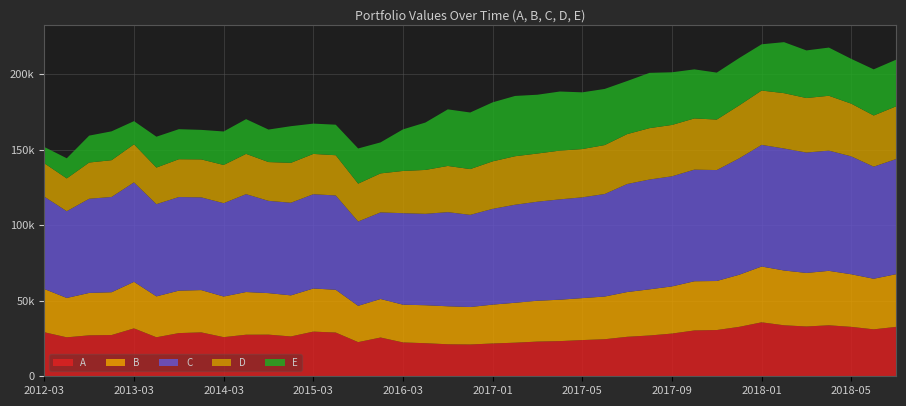

Reading right to left, list all the values displayed in this chart.

A: 2018-07=32675.9	2018-06=31048.5	2018-05=32687.8	2018-04=33719.8	2018-03=32940.2	2018-02=33730.8	2018-01=35688.3	2017-12=32690.4	2017-11=30591.8	2017-10=30315.2	2017-09=28249.0	2017-08=26981.6	2017-07=26112.0	2017-06=24510.6	2017-05=23953.0	2017-04=23260.5	2017-03=22950.7	2017-02=22219.1	2017-01=21691.9	2016-12=21034.2	2016-09=21172.2	2016-06=21880.7	2016-03=22384.1	2015-12=25634.4	2015-09=22588.0	2015-06=28931.7	2015-03=29543.3	2014-12=26347.6	2014-09=27542.4	2014-06=27493.1	2014-03=25886.7	2013-12=29035.2	2013-09=28561.2	2013-06=25797.8	2013-03=31685.0	2012-12=27275.4	2012-09=27087.5	2012-06=25760.4	2012-03=29125.4
B: 2018-07=34862.8	2018-06=33465.3	2018-05=34788.7	2018-04=36021.9	2018-03=35411.1	2018-02=36244.7	2018-01=36917.8	2017-12=34476.8	2017-11=32435.9	2017-10=32540.5	2017-09=31192.3	2017-08=30538.1	2017-07=29604.7	2017-06=28240.9	2017-05=27753.3	2017-04=27391.9	2017-03=27021.7	2017-02=26403.9	2017-01=25714.5	2016-12=24775.8	2016-09=25127.9	2016-06=25117.5	2016-03=24965.2	2015-12=25496.3	2015-09=24011.8	2015-06=28296.2	2015-03=28514.4	2014-12=27168.9	2014-09=27463.9	2014-06=28241.7	2014-03=26872.2	2013-12=27981.2	2013-09=28084.0	2013-06=27056.8	2013-03=30781.4	2012-12=28319.7	2012-09=28045.2	2012-06=26043.1	2012-03=28607.7
C: 2018-07=76155.6	2018-06=74144.5	2018-05=77996.0	2018-04=79533.1	2018-03=79635.6	2018-02=80707.3	2018-01=80449.1	2017-12=77005.2	2017-11=73381.0	2017-10=73828.9	2017-09=72838.7	2017-08=72638.0	2017-07=71460.3	2017-06=67819.0	2017-05=66663.2	2017-04=66381.1	2017-03=65507.7	2017-02=64847.2	2017-01=63330.4	2016-12=60966.6	2016-09=62273.4	2016-06=60461.4	2016-03=60528.6	2015-12=57282.8	2015-09=55776.3	2015-06=62384.2	2015-03=62372.5	2014-12=61277.1	2014-09=61041.8	2014-06=64739.2	2014-03=61747.4	2013-12=61336.3	2013-09=61917.7	2013-06=61001.1	2013-03=65813.2	2012-12=63028.3	2012-09=62295.2	2012-06=57393.1	2012-03=61072.3
D: 2018-07=34871.0	2018-06=33836.6	2018-05=34852.8	2018-04=36272.2	2018-03=36064.9	2018-02=36599.7	2018-01=35947.3	2017-12=35009.3	2017-11=33402.6	2017-10=33874.0	2017-09=33970.9	2017-08=33988.4	2017-07=33003.2	2017-06=32368.3	2017-05=31938.1	2017-04=32244.0	2017-03=31864.6	2017-02=32083.7	2017-01=31422.2	2016-12=30269.9	2016-09=30550.3	2016-06=29030.5	2016-03=27941.8	2015-12=25790.2	2015-09=25043.5	2015-06=26607.5	2015-03=26651.6	2014-12=26384.9	2014-09=25649.9	2014-06=26641.0	2014-03=25259.1	2013-12=25114.5	2013-09=25015.2	2013-06=24193.8	2013-03=25158.0	2012-12=24312.1	2012-09=23967.8	2012-06=21674.6	2012-03=22083.8
E: 2018-07=30853.8	2018-06=30531.9	2018-05=29625.4	2018-04=31879.1	2018-03=31489.7	2018-02=33733.3	2018-01=30597.3	2017-12=31330.6	2017-11=31055.7	2017-10=32454.3	2017-09=34833.6	2017-08=36562.9	2017-07=35118.2	2017-06=37133.0	2017-05=37512.6	2017-04=39085.9	2017-03=38896.3	2017-02=39878.2	2017-01=39042.2	2016-12=37433.3	2016-09=37432.4	2016-06=31346.1	2016-03=27497.4	2015-12=20507.6	2015-09=23266.0	2015-06=20192.4	2015-03=20044.7	2014-12=24253.1	2014-09=21497.7	2014-06=22966.2	2014-03=22159.5	2013-12=19520.7	2013-09=19861.9	2013-06=20421.3	2013-03=15329.2	2012-12=19085.5	2012-09=17794.4	2012-06=13325.1	2012-03=10778.2